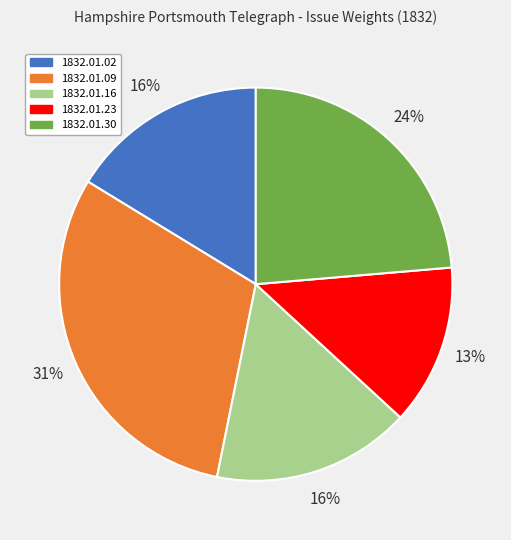

What is the smallest slice in the pie chart?

1832.01.23